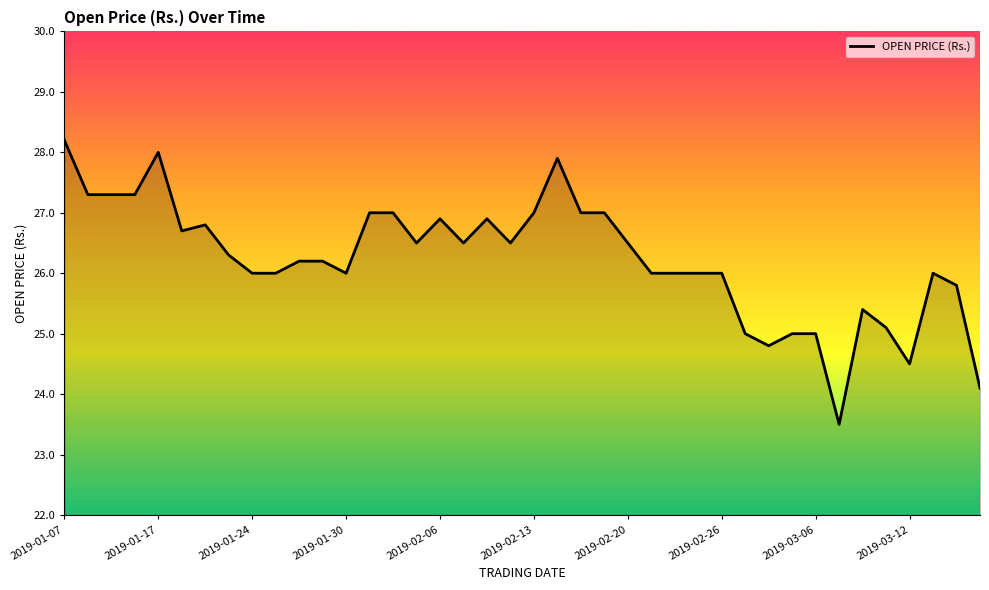

How many lines are shown in the chart?

1